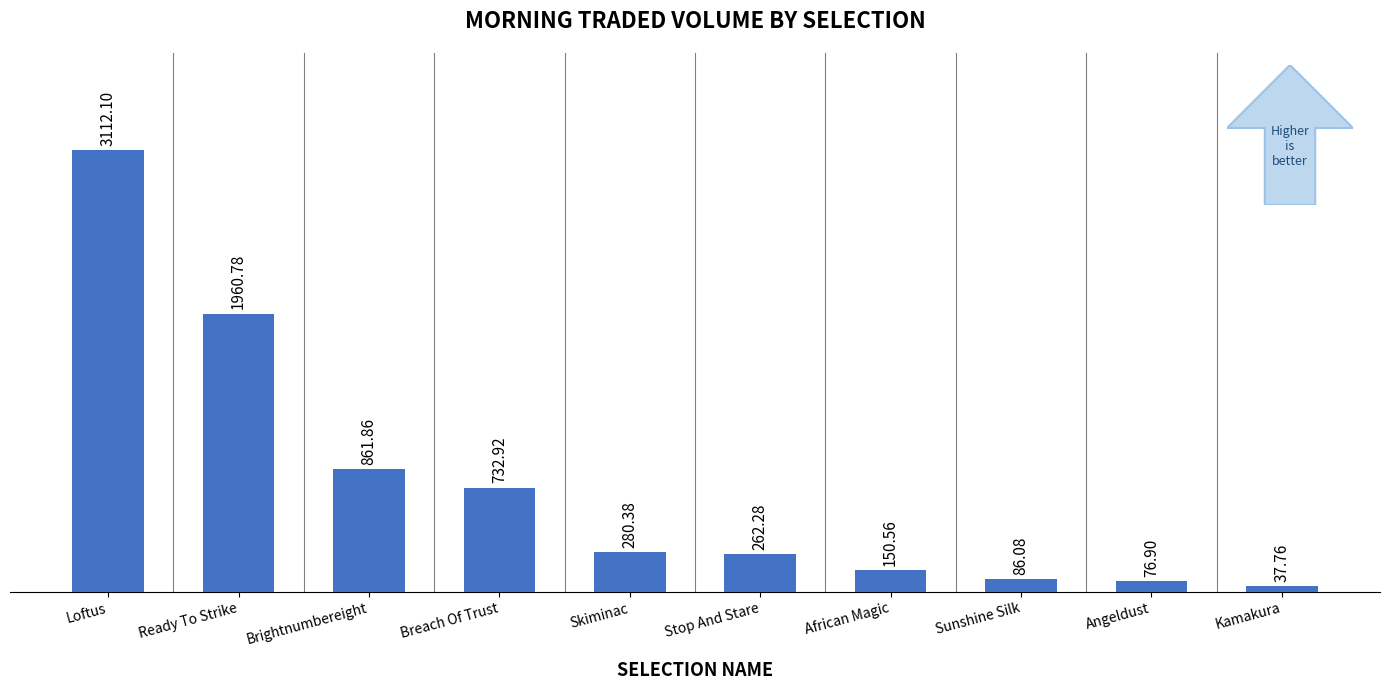

Which category has the highest value across all series?

Loftus